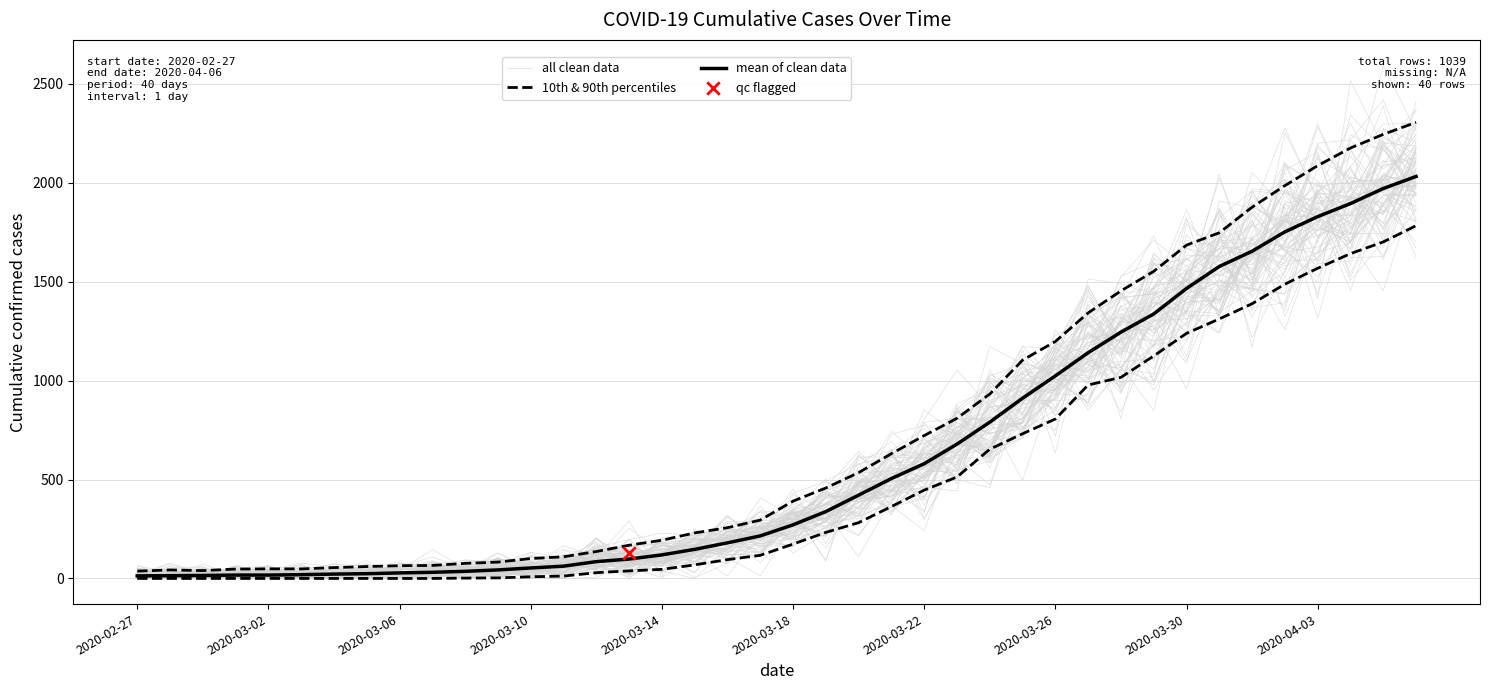

Which series has the largest Y range (max minus min)?

all clean data